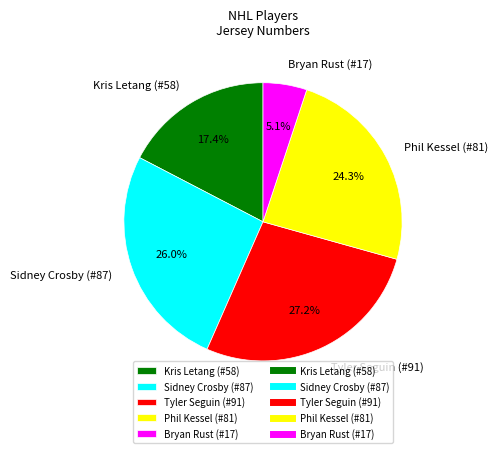

Which category has the smallest portion of the pie?

Bryan Rust (#17)